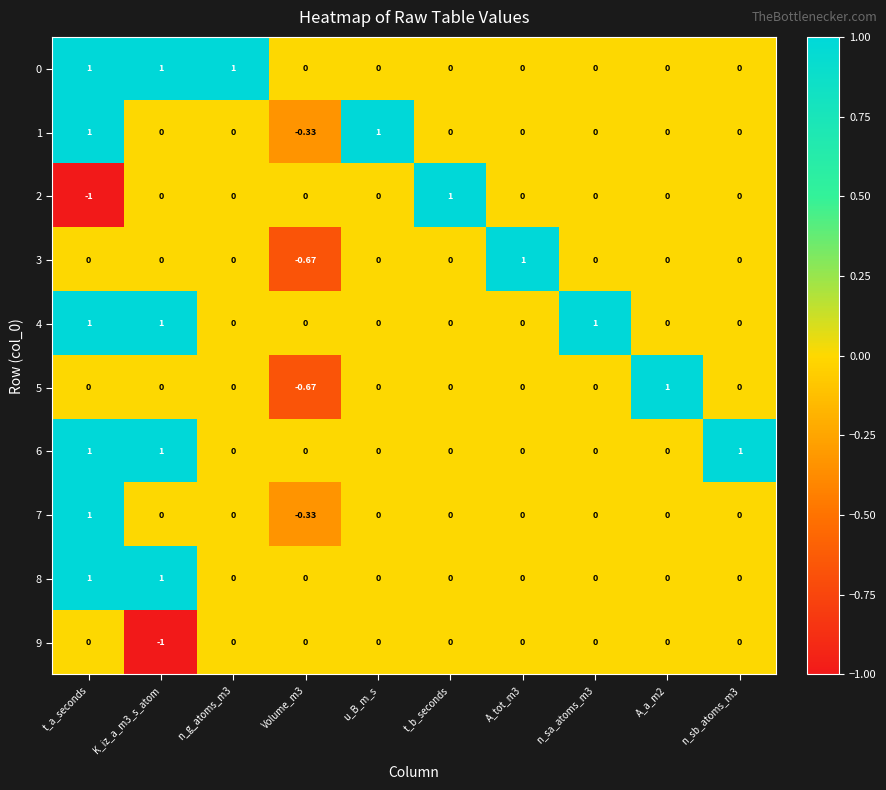

Where does the 1 series first go above 0?

t_a_seconds